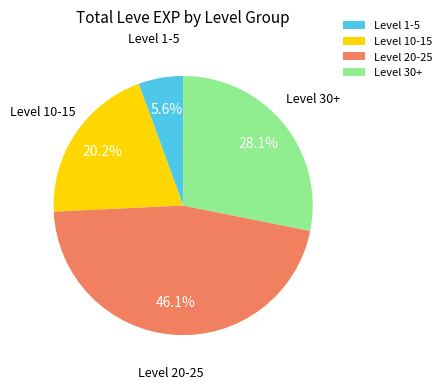

Rank the categories by value from highest to lowest.

Level 20-25, Level 30+, Level 10-15, Level 1-5